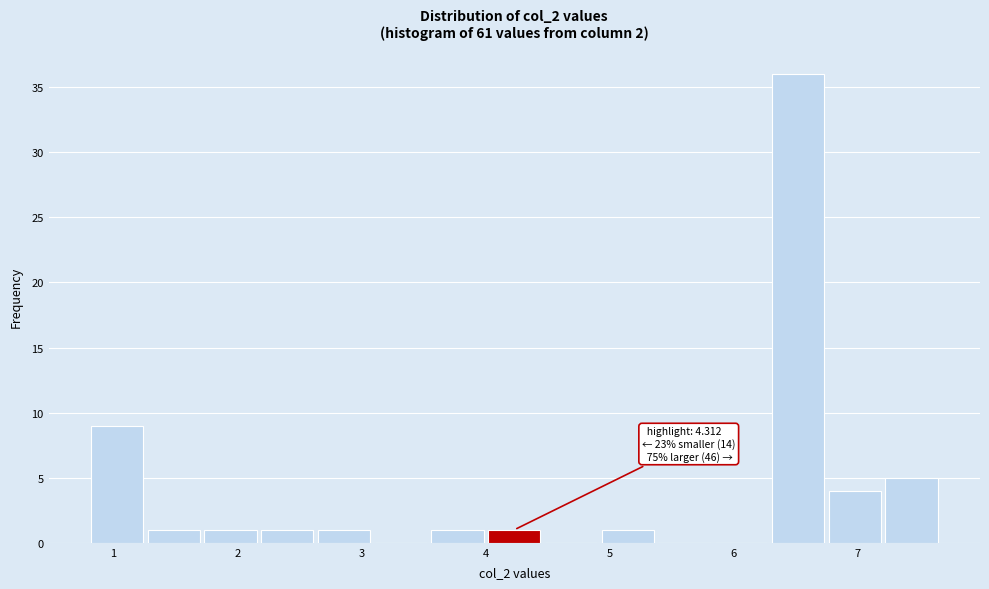

Which range on the x-axis has the tallest bar?

6.3 to 6.7